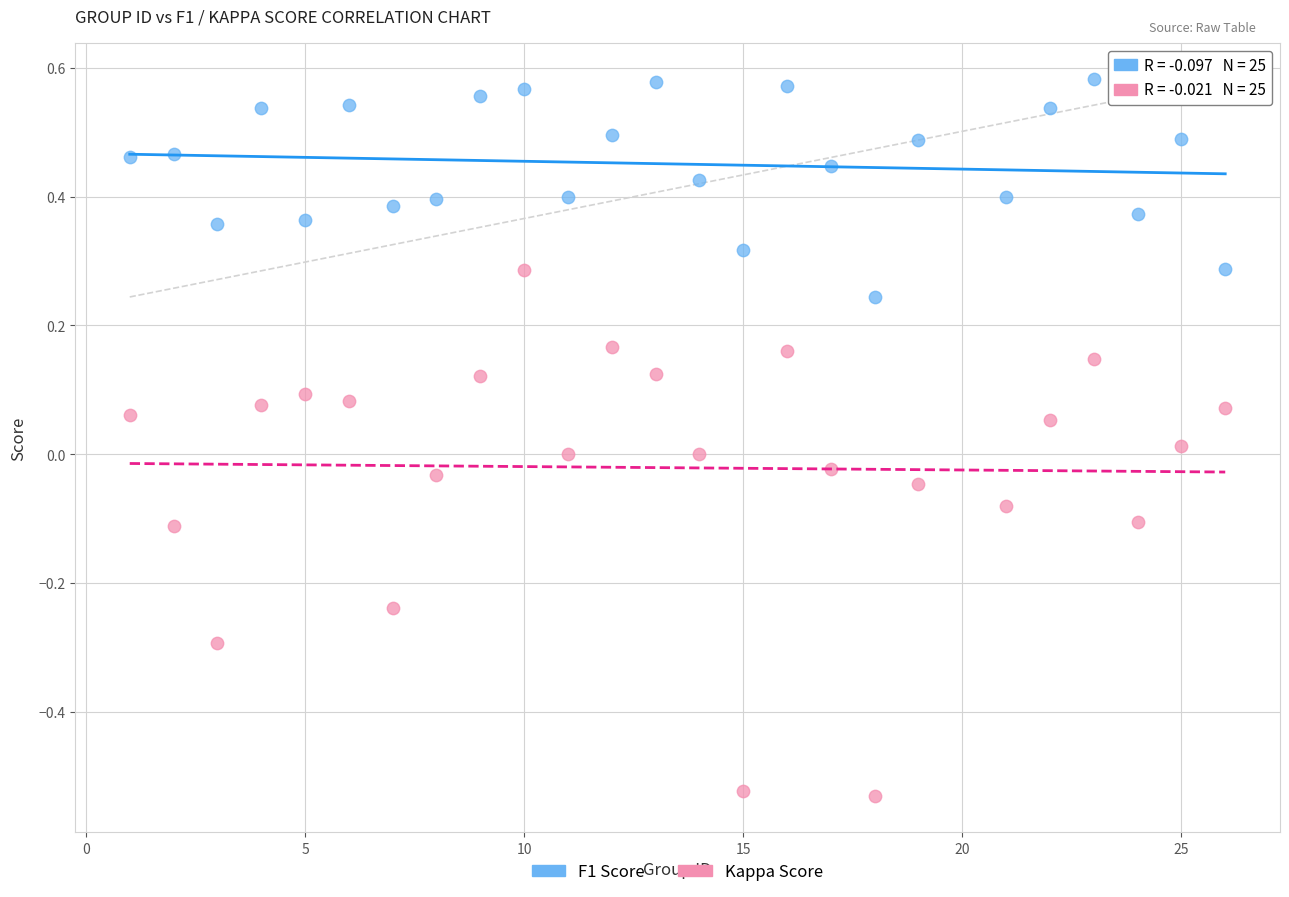

Across all data points, what is the range of X values (max minus min)?

25.0